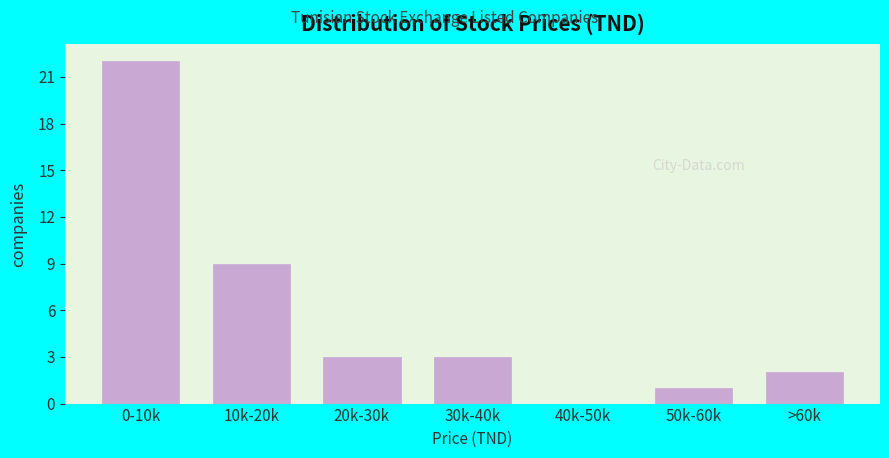

Reading left to right, what are all the values shown in this chart?

0-10k=22	10k-20k=9	20k-30k=3	30k-40k=3	40k-50k=0	50k-60k=1	>60k=2